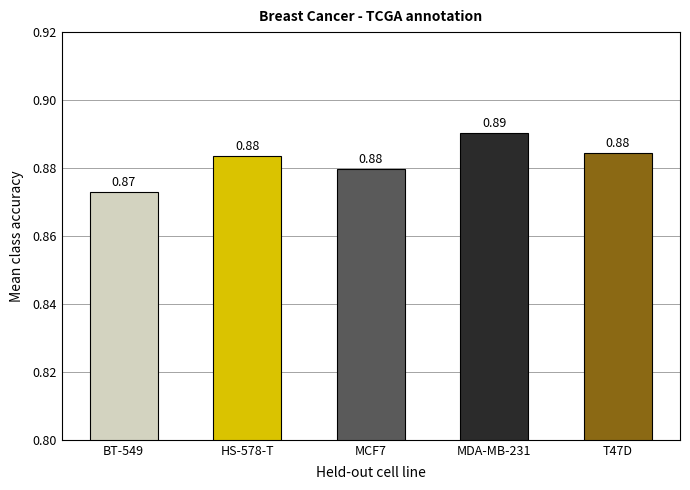

Count the values in the range 0 to 1.

5